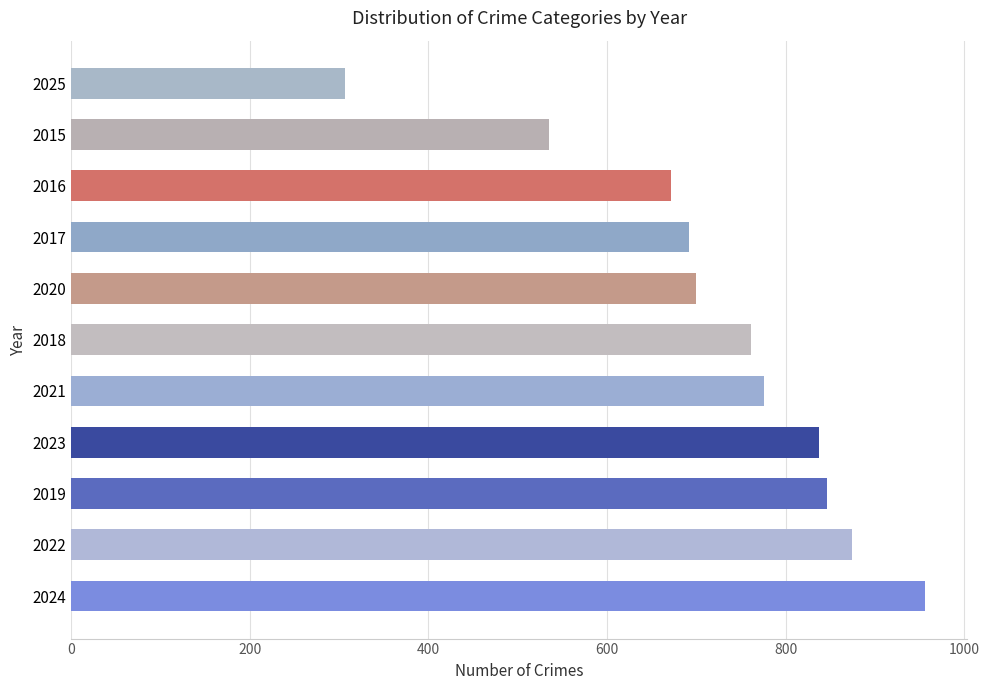

Is it true that the value at 2019 is 847?

True